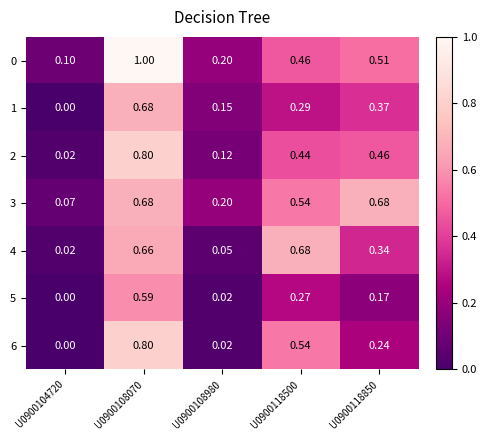

Between U0900104720 and U0900118500, which is larger?

U0900118500